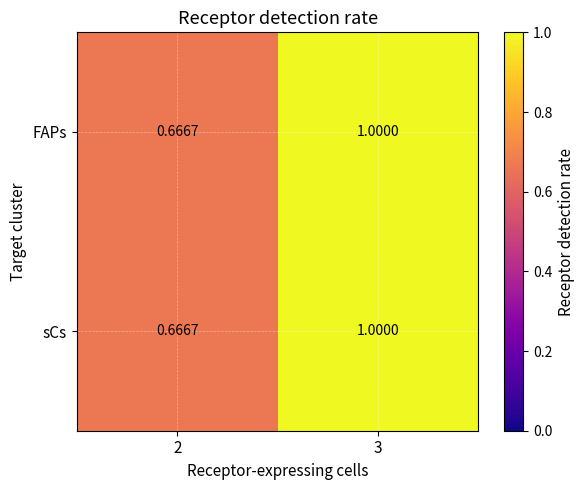

Is the value of FAPs at 3 greater than the value of sCs at 2?

Yes